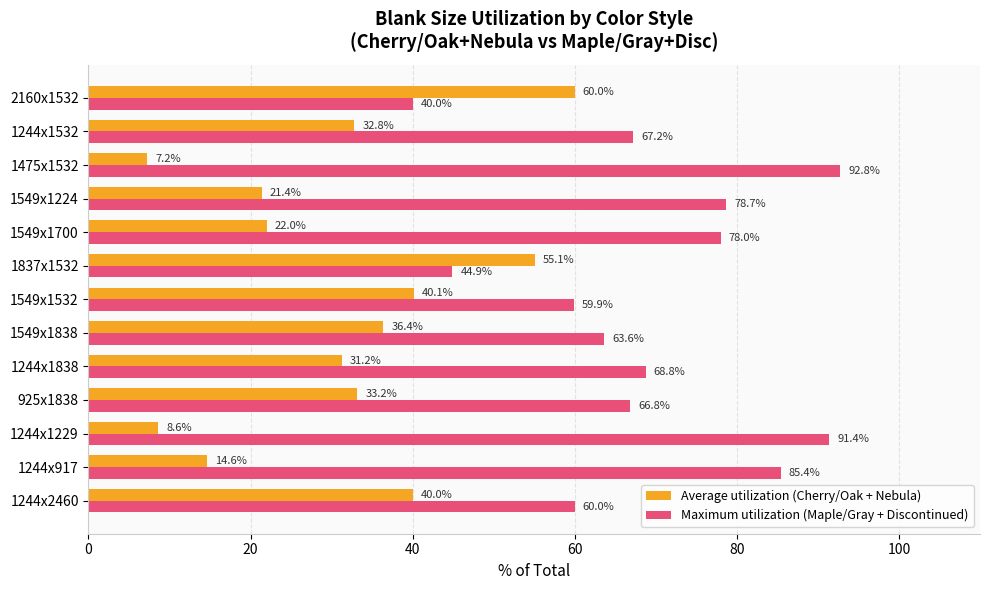

What is the highest value of the Average utilization (Cherry/Oak + Nebula) series?

60.0